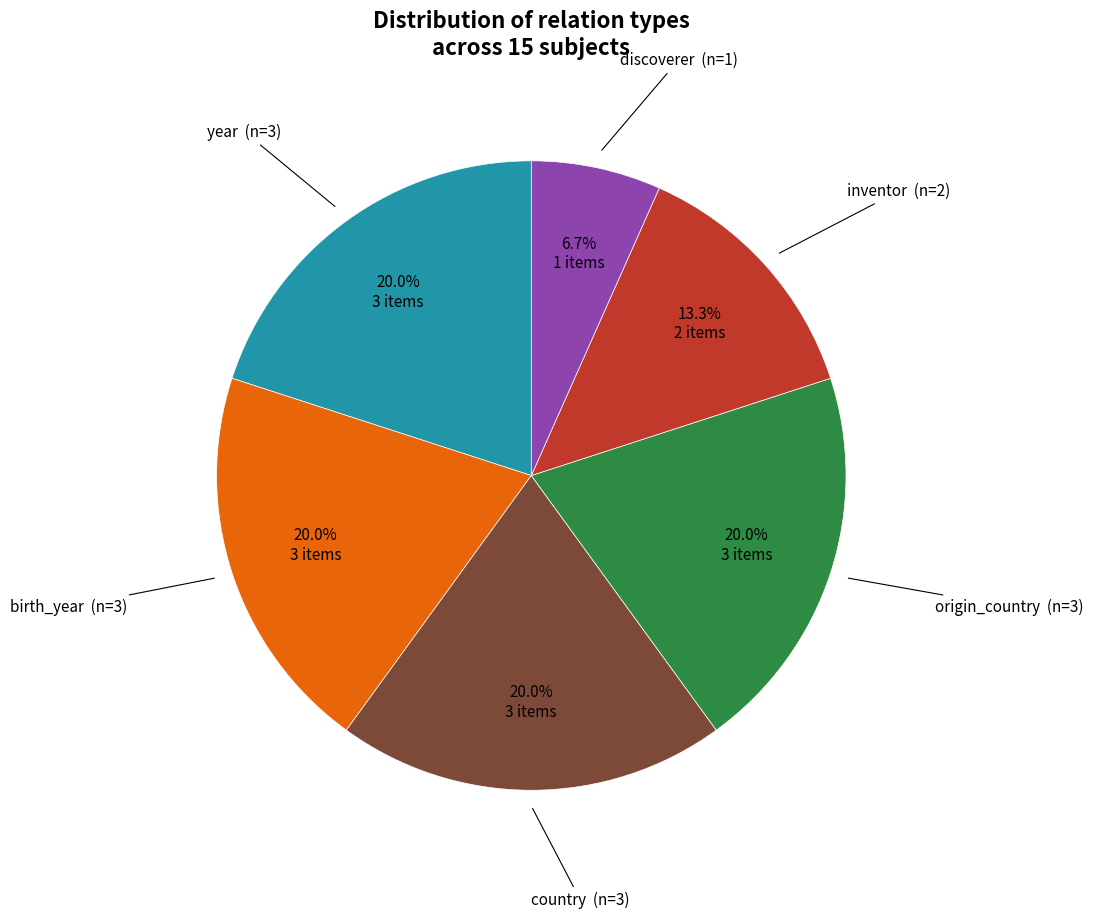

Count the number of slices in the pie.

6